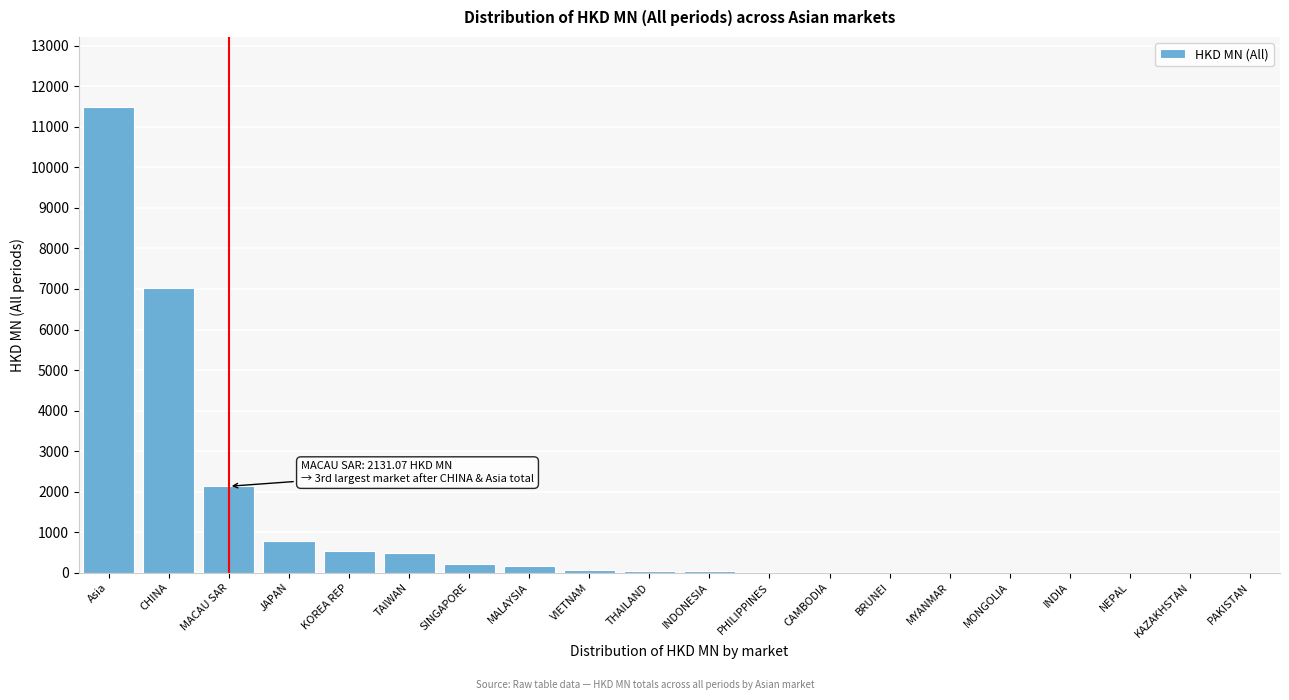

What is the change in value from JAPAN to TAIWAN?

-280.5